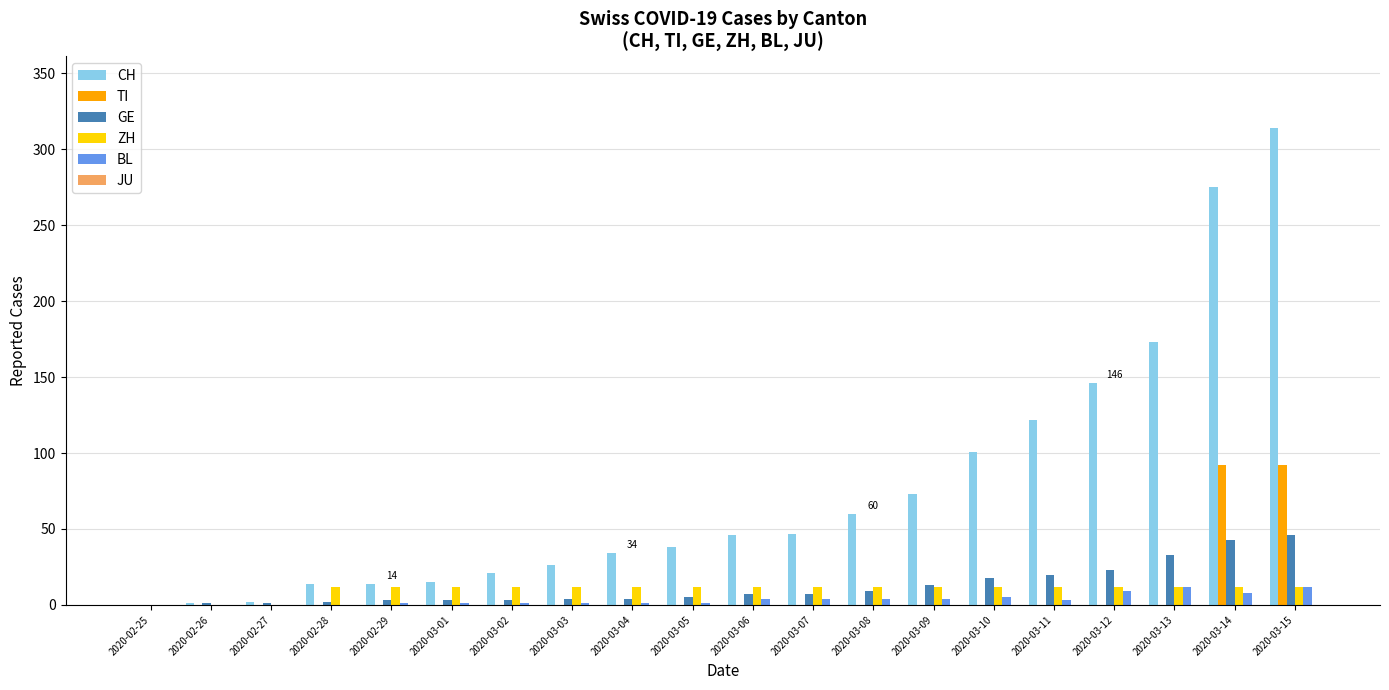

What is the sum of all CH values?

1522